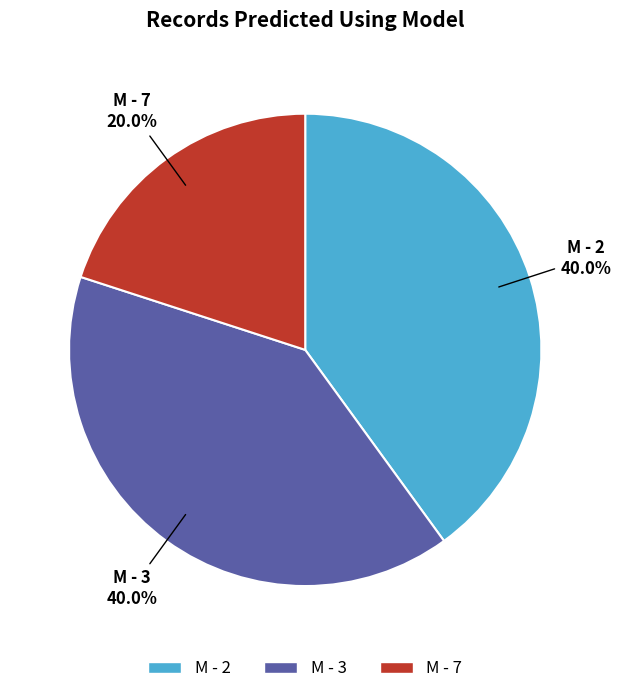

What portion of the pie excludes M - 7?

80.0%